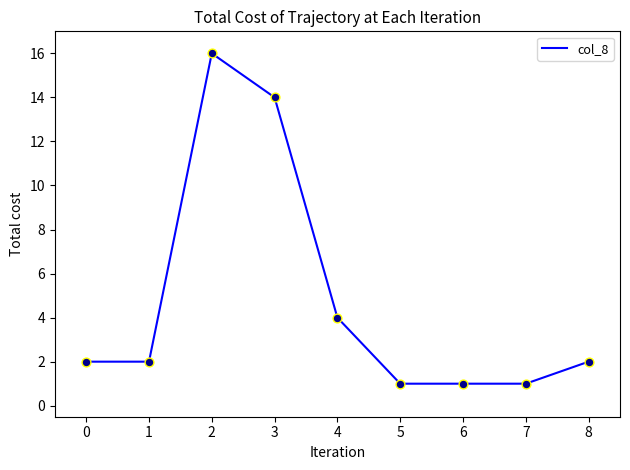

What is the change in value from 3 to 5?

-13